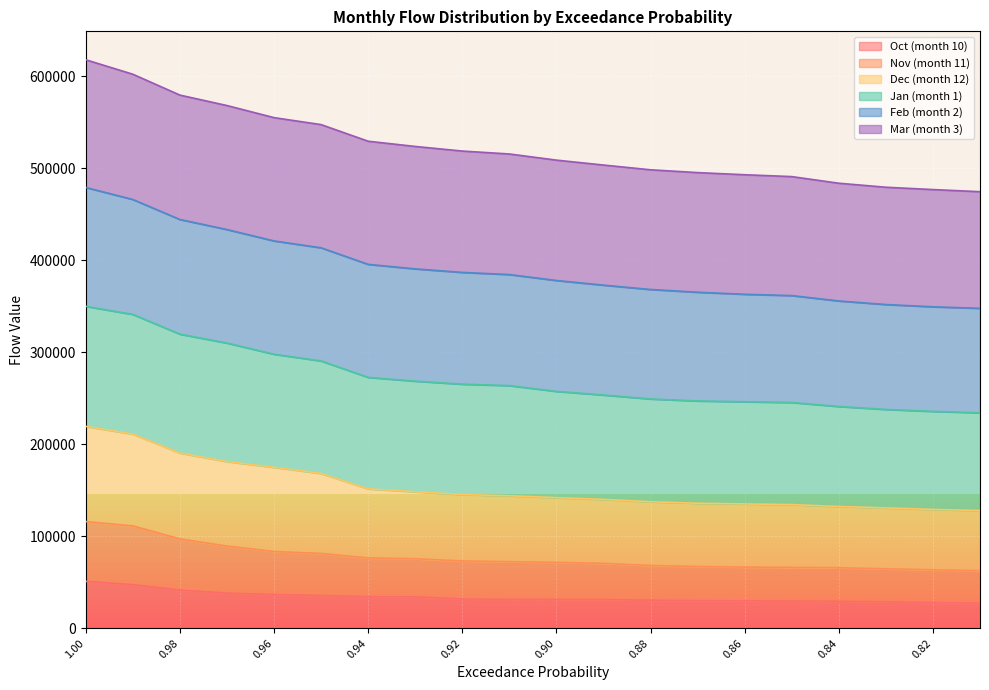

What is the total value across all series at 0.94?

529432